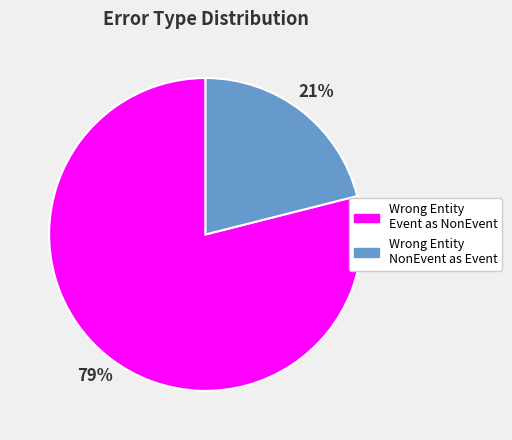

To the nearest percent, what is the difference between the largest and smallest slice percentages?

58%